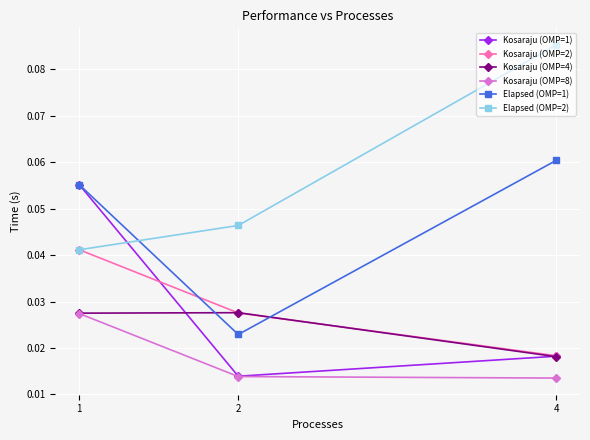

Count the Kosaraju (OMP=8) values in the range 0 to 1.

3